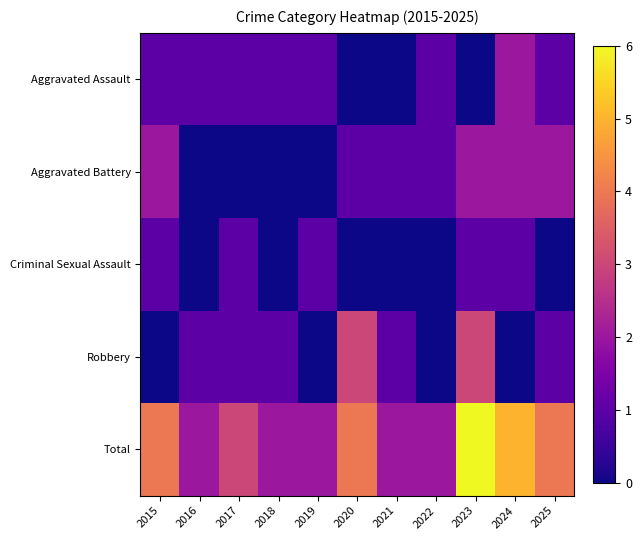

Which category has the highest value across all series?

2023